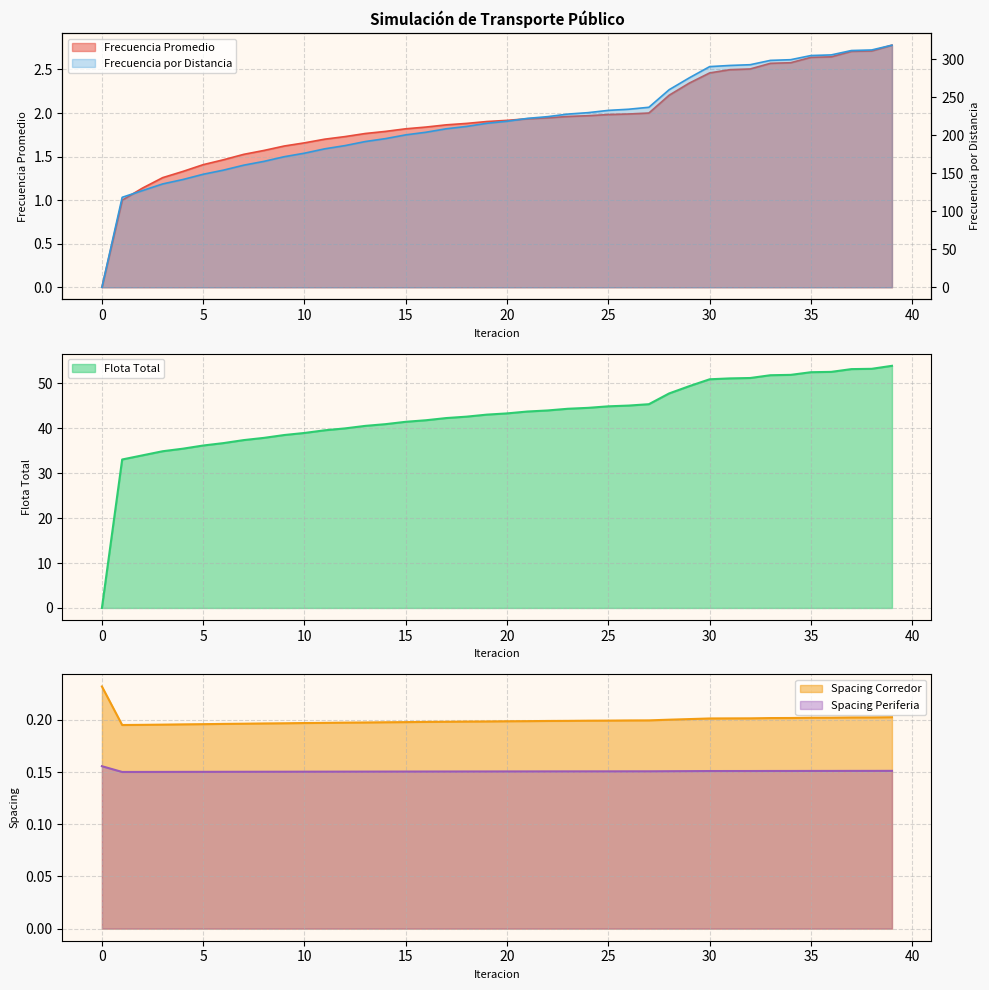

How many categories are shown in the chart?

40